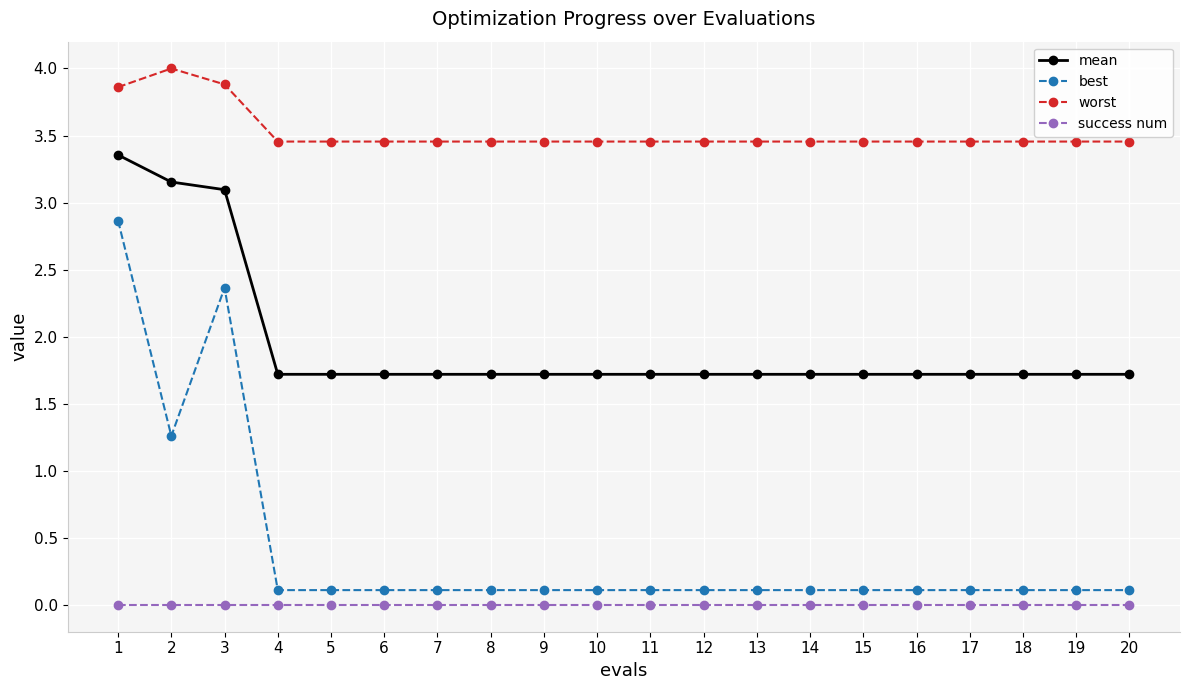

What value does the best series have at 3?

2.4